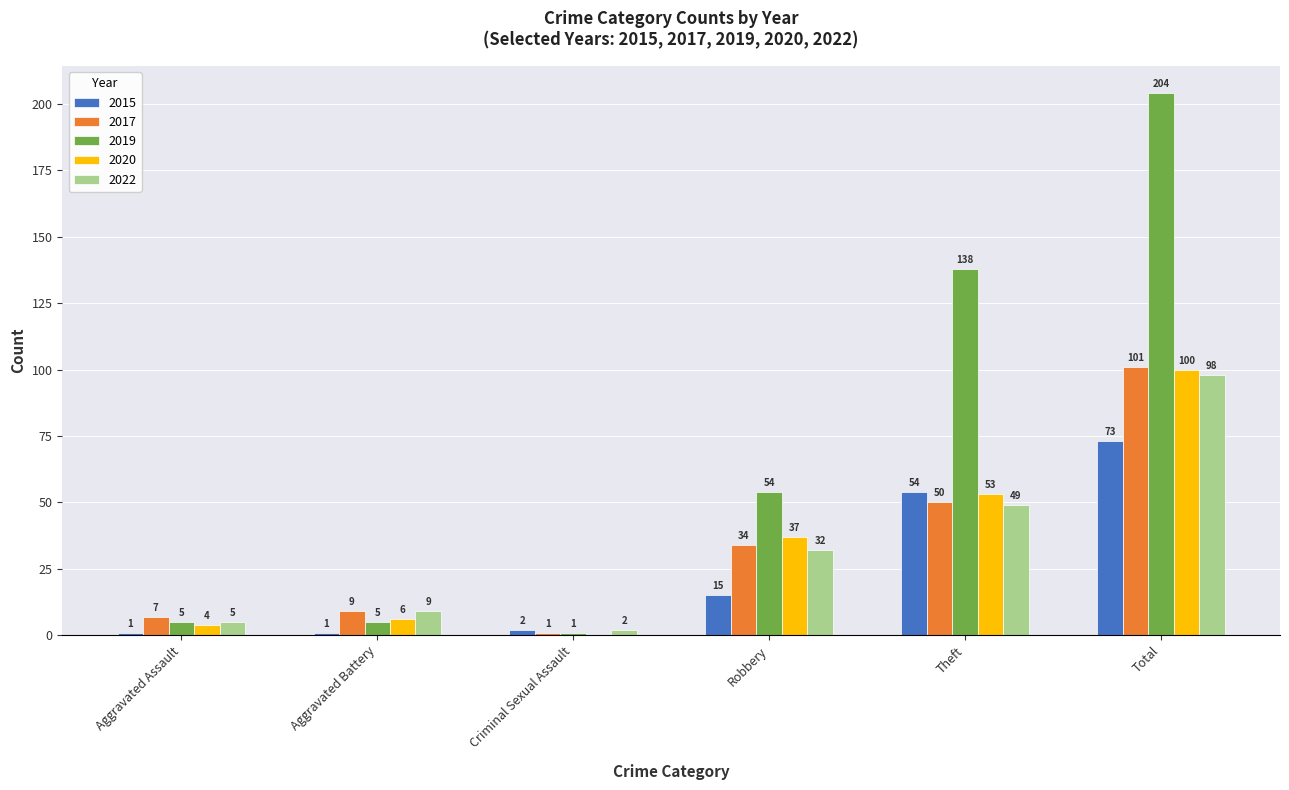

What is the highest value of the 2020 series?

100